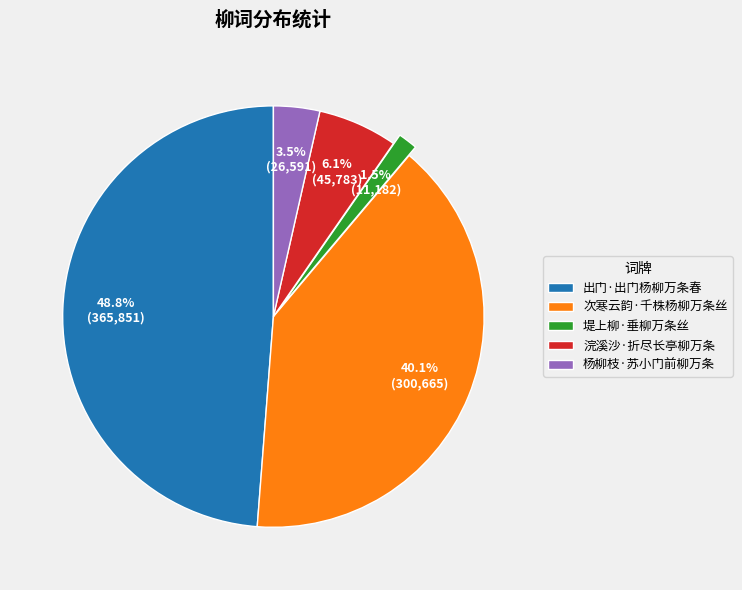

To the nearest percent, what is the difference between the largest and smallest slice percentages?

47%